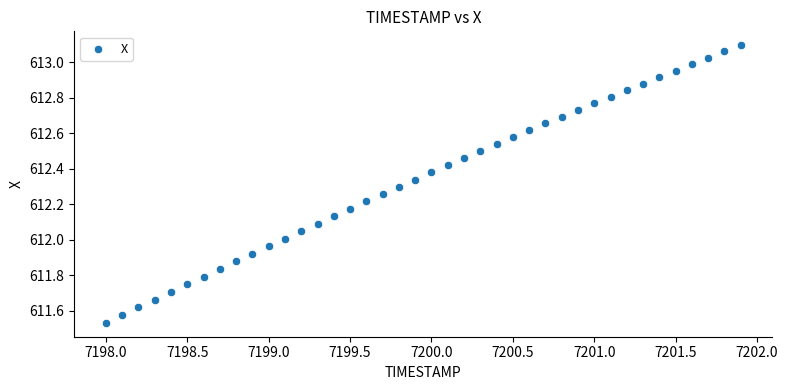

What is the range of Y values (max minus min)?

1.6